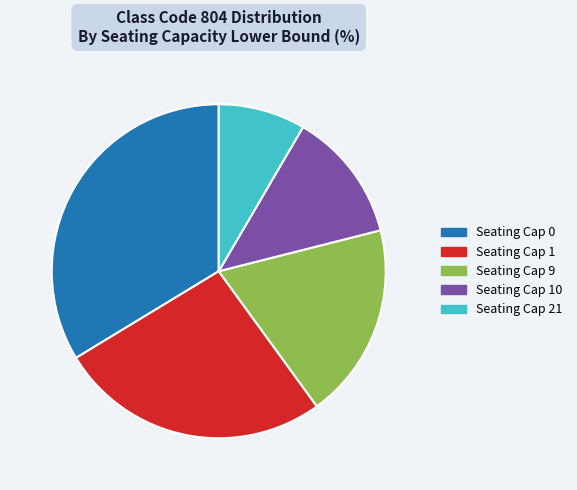

Count the number of slices in the pie.

5